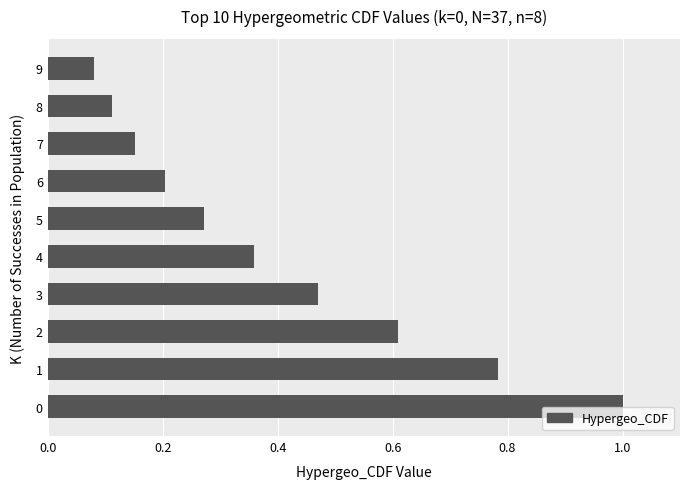

What is the difference between the maximum and minimum values?

0.9